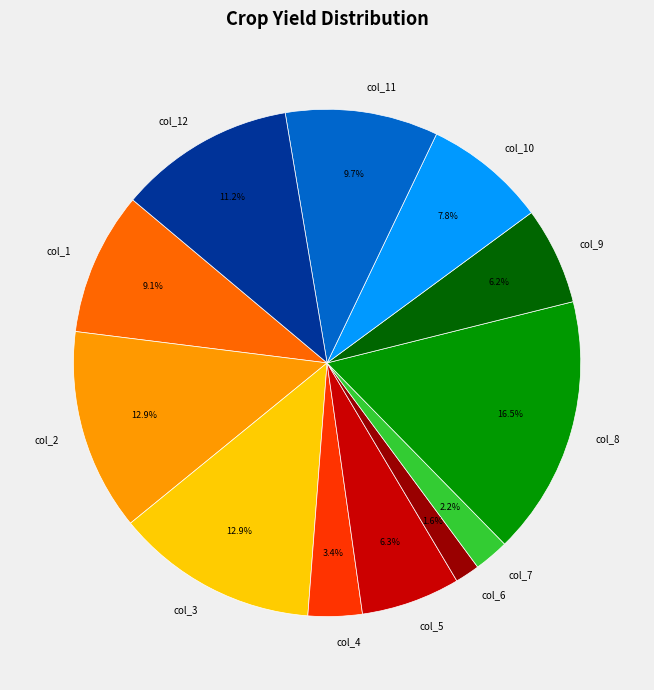

Which category has the biggest portion of the pie?

col_8